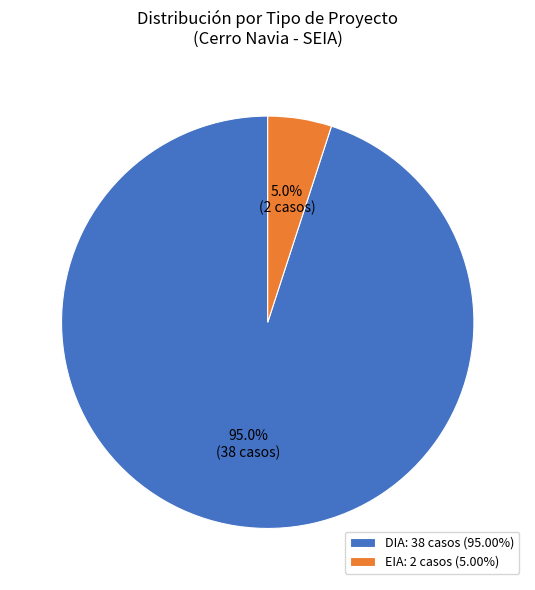

What percentage is NOT represented by EIA?

95.0%